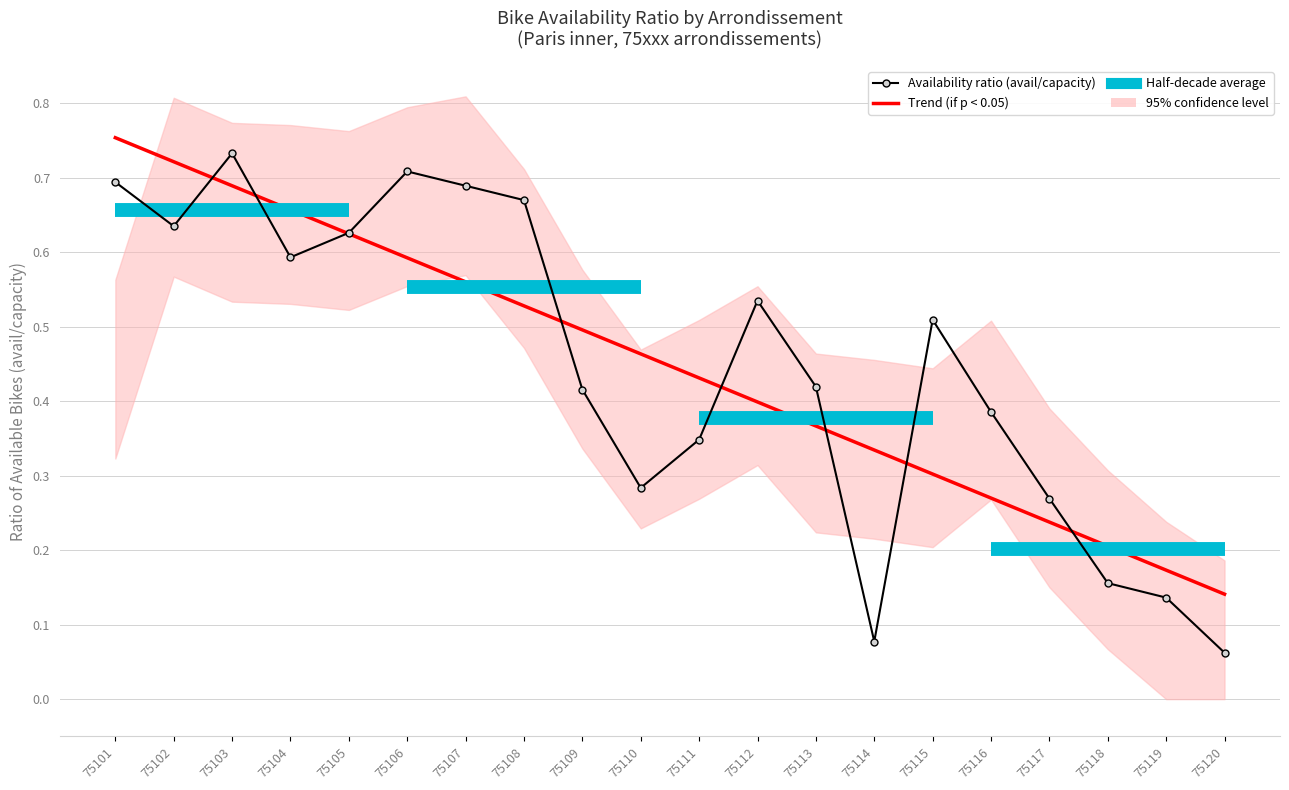

What is the change in value from 75113 to 75119?

-0.3